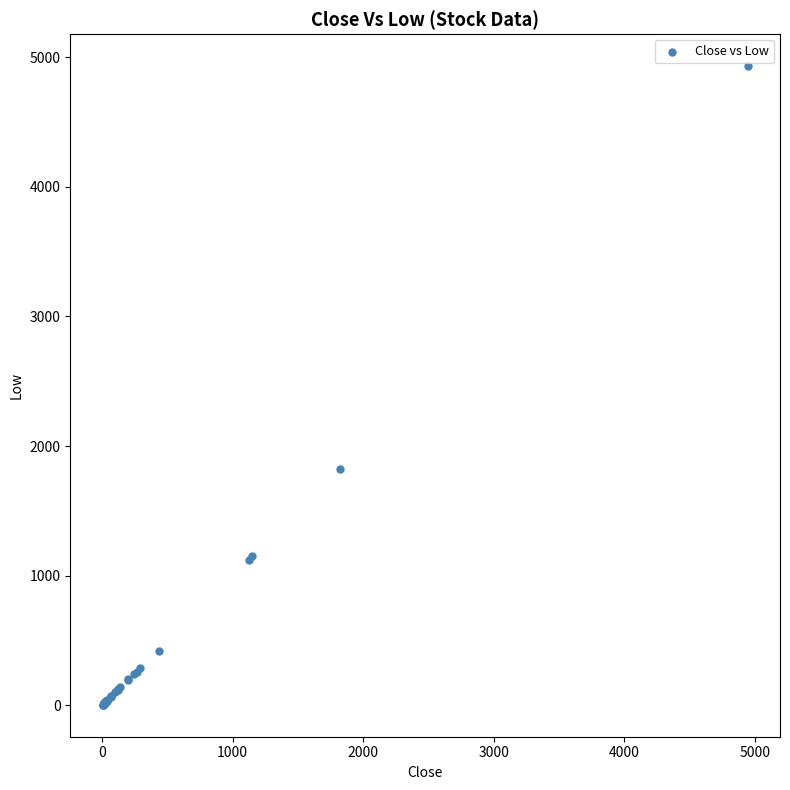

What Y value in the scatter plot is closest to 2467?

1820.1